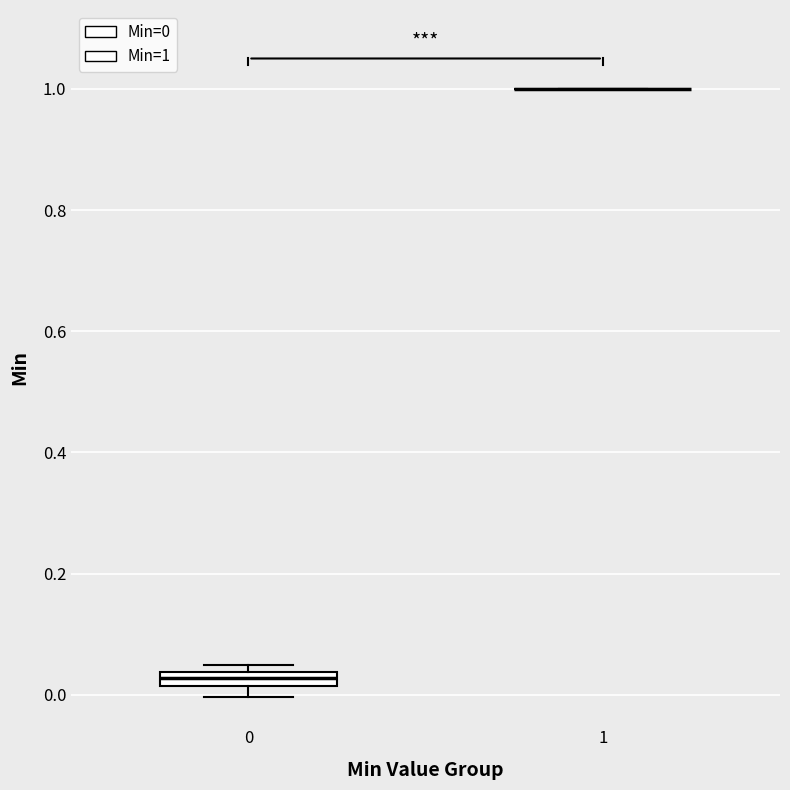

Where is the upper edge of the box at x = 0 on the y-axis? The values are not printed on the chart, so give them approximately, as read against the axis.

0.04